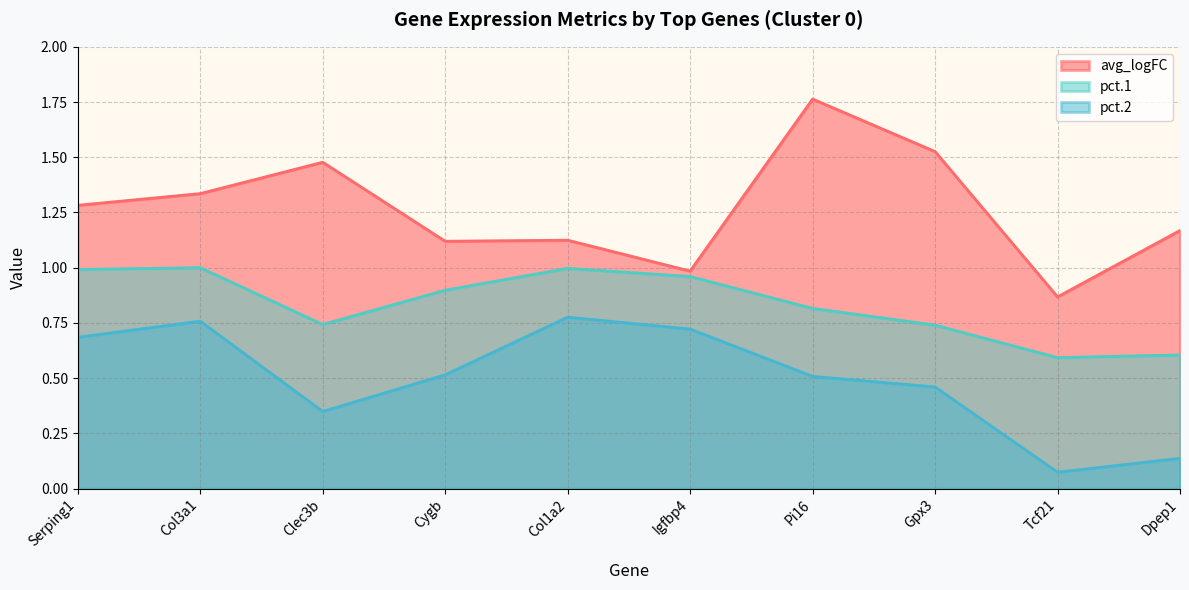

The value of avg_logFC at Col3a1 is 0.8. True or false?

False